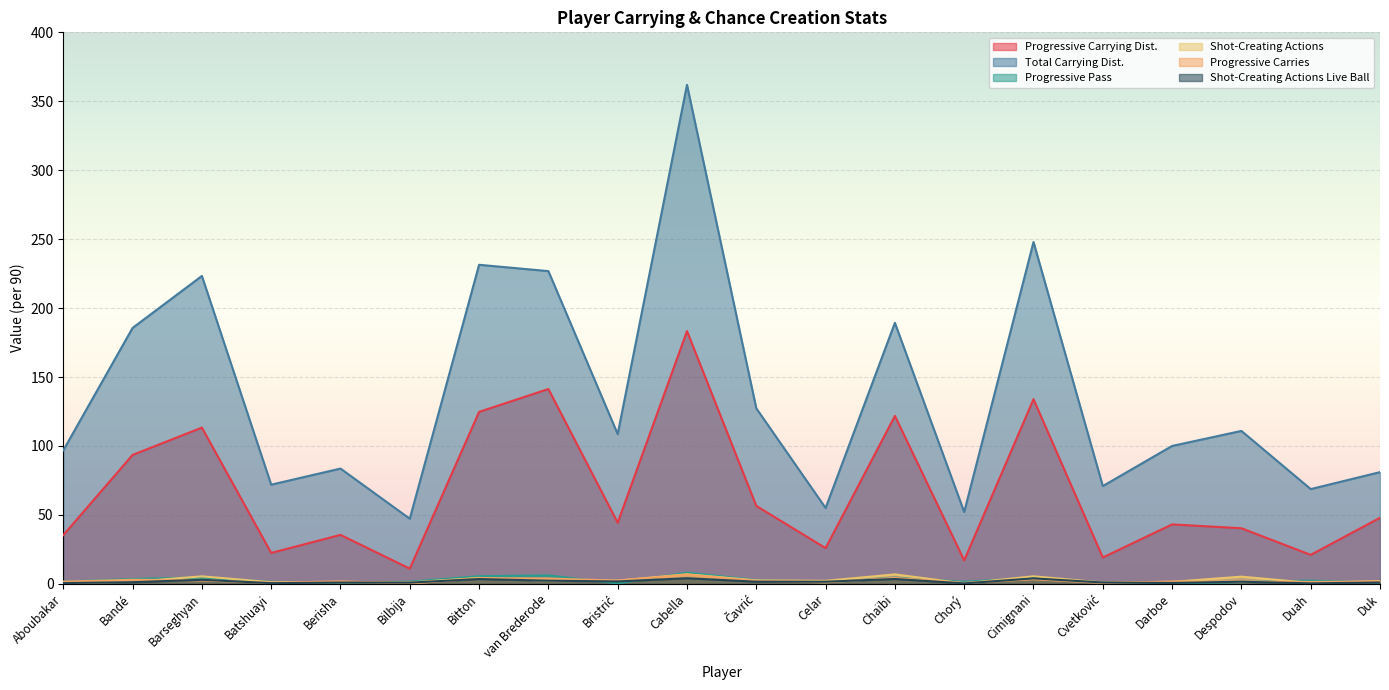

Reading left to right, extract all data points from this chart.

Progressive Carrying Dist.: Aboubakar=35.3	Bandé=93.5	Barseghyan=113.3	Batshuayi=22.4	Berisha=35.5	Bilbija=11.0	Bitton=124.7	van Brederode=141.3	Bristrić=44.3	Cabella=183.3	Čavrić=56.5	Celar=25.9	Chaïbi=121.8	Chorý=17.0	Cimignani=133.9	Cvetković=19.1	Darboe=43.1	Despodov=40.3	Duah=21.0	Duk=47.9
Total Carrying Dist.: Aboubakar=96.8	Bandé=185.6	Barseghyan=223.3	Batshuayi=71.9	Berisha=83.6	Bilbija=47.2	Bitton=231.4	van Brederode=226.8	Bristrić=108.6	Cabella=361.9	Čavrić=127.3	Celar=55.0	Chaïbi=189.3	Chorý=52.1	Cimignani=247.9	Cvetković=70.9	Darboe=100.0	Despodov=110.9	Duah=68.7	Duk=81.0
Progressive Pass: Aboubakar=1.6	Bandé=3.5	Barseghyan=4.6	Batshuayi=1.4	Berisha=0.7	Bilbija=1.6	Bitton=5.5	van Brederode=6.1	Bristrić=0.3	Cabella=8.1	Čavrić=2.7	Celar=1.1	Chaïbi=4.5	Chorý=1.5	Cimignani=4.2	Cvetković=0.9	Darboe=0.4	Despodov=1.2	Duah=2.3	Duk=0.9
Shot-Creating Actions: Aboubakar=0.5	Bandé=1.5	Barseghyan=5.4	Batshuayi=1.2	Berisha=1.1	Bilbija=1.0	Bitton=4.3	van Brederode=2.2	Bristrić=2.3	Cabella=6.9	Čavrić=2.5	Celar=2.2	Chaïbi=6.8	Chorý=0.3	Cimignani=5.4	Cvetković=0.9	Darboe=1.4	Despodov=5.2	Duah=0.7	Duk=2.0
Progressive Carries: Aboubakar=1.6	Bandé=2.9	Barseghyan=2.5	Batshuayi=0.7	Berisha=1.8	Bilbija=0.2	Bitton=4.1	van Brederode=3.9	Bristrić=2.3	Cabella=6.7	Čavrić=2.1	Celar=1.1	Chaïbi=4.2	Chorý=0.6	Cimignani=3.3	Cvetković=0.6	Darboe=1.6	Despodov=1.5	Duah=1.3	Duk=1.7
Shot-Creating Actions Live Ball: Aboubakar=0.5	Bandé=1.2	Barseghyan=2.9	Batshuayi=0.5	Berisha=0.9	Bilbija=0.9	Bitton=3.5	van Brederode=2.3	Bristrić=1.7	Cabella=4.0	Čavrić=1.5	Celar=1.5	Chaïbi=3.5	Chorý=0.3	Cimignani=3.9	Cvetković=0.9	Darboe=0.6	Despodov=1.5	Duah=0.3	Duk=0.9